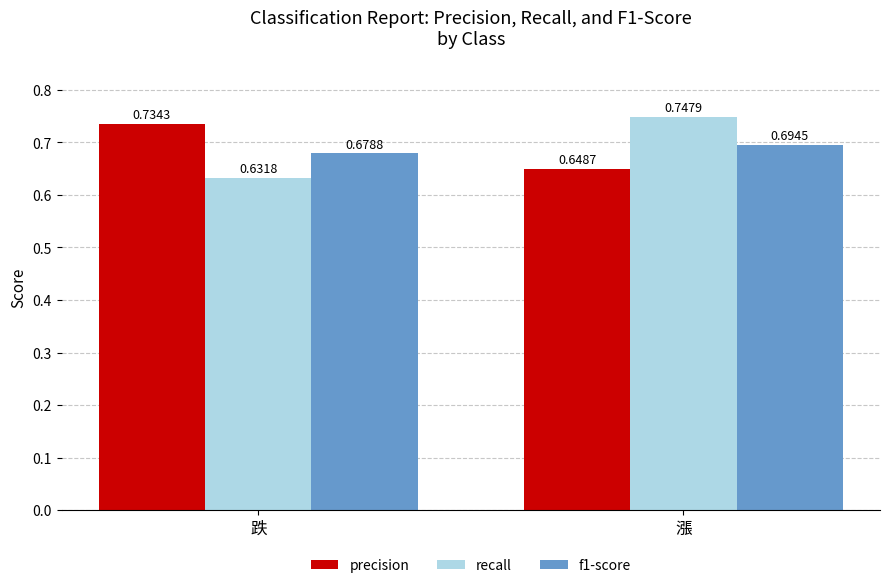

True or false: f1-score has a value of 1.2 at 漲.

False